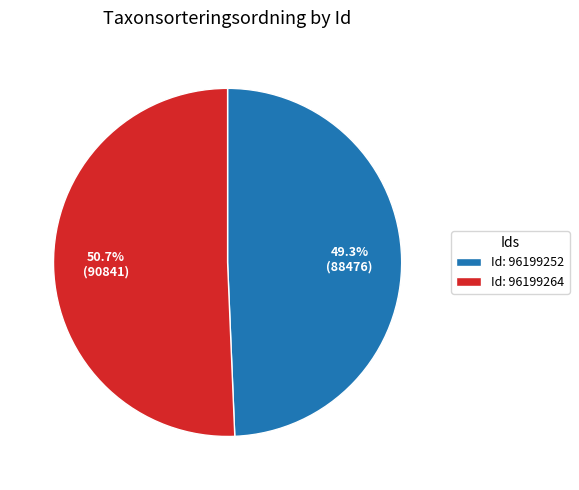

Is there a majority slice in this chart?

Yes